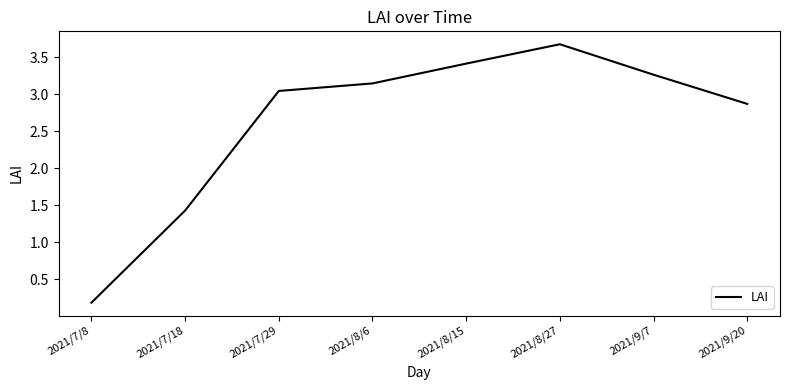

Does the chart display data point markers on the line(s)?

No